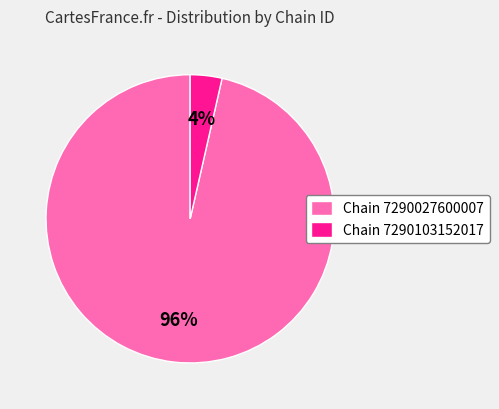

Count the number of slices in the pie.

2